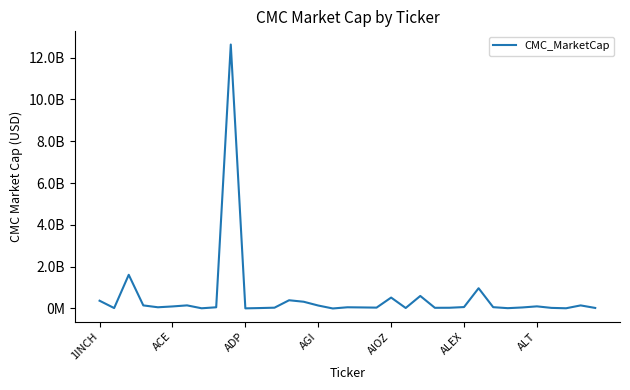

What is the sum of all values?

18886920905.0